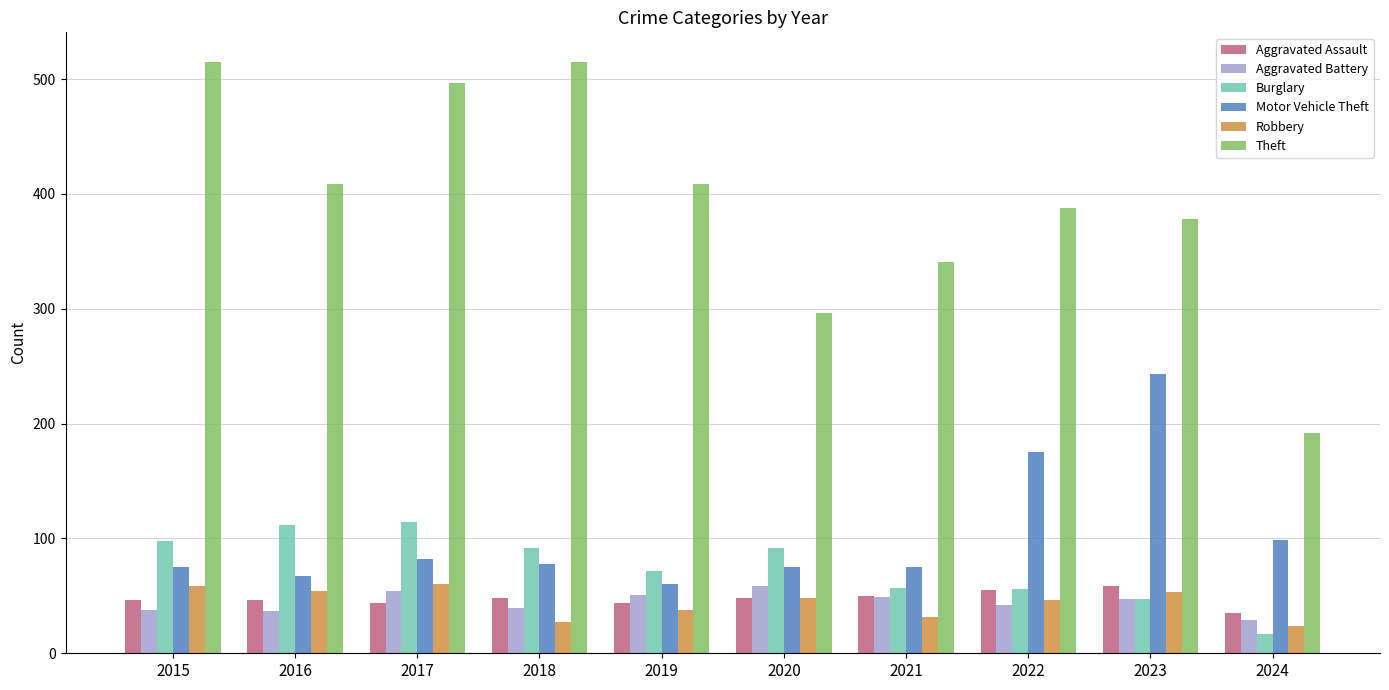

What is the total value across all series at 2016?

725